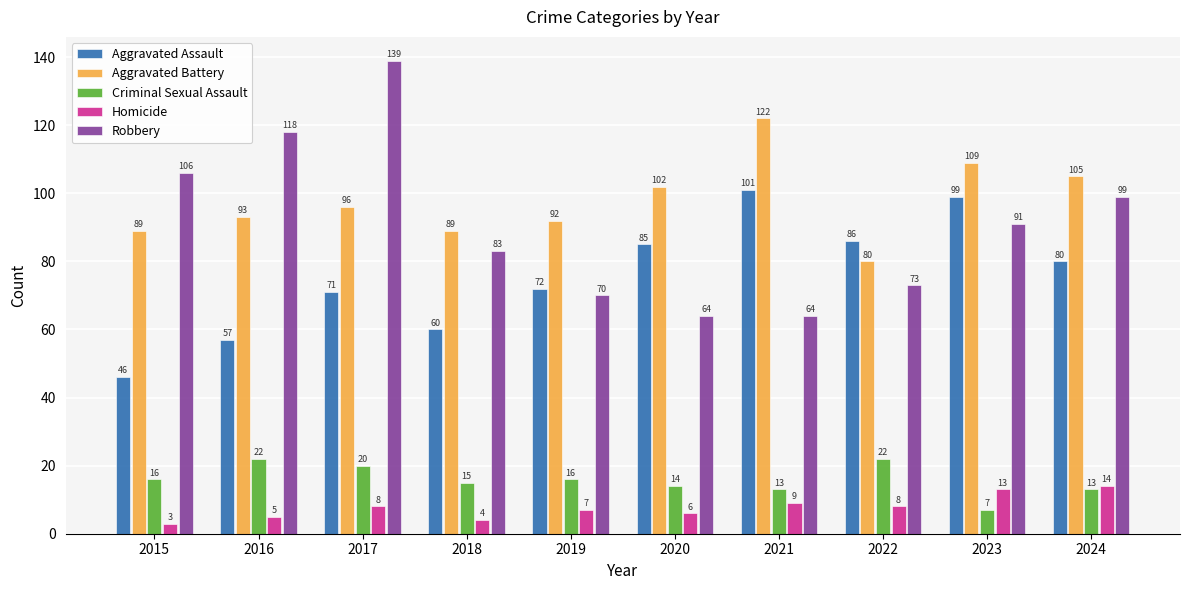

What is the greatest value displayed?

139